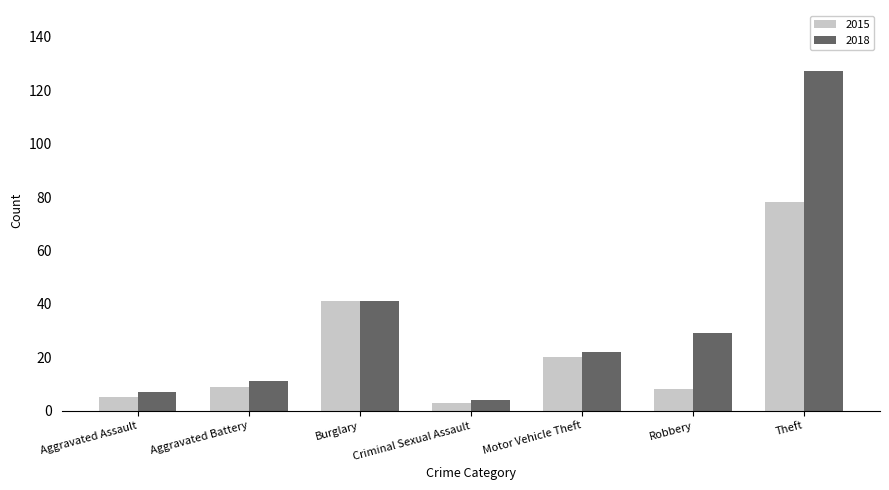

At how many categories does at least one series exceed 106?

1